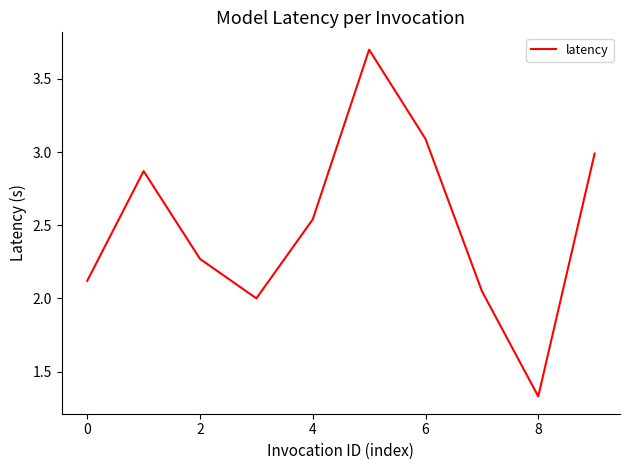

Does the chart have visible grid lines?

No